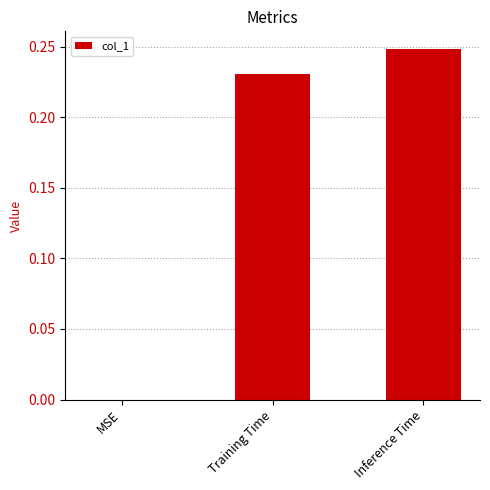

What is the sum of all values?

0.5